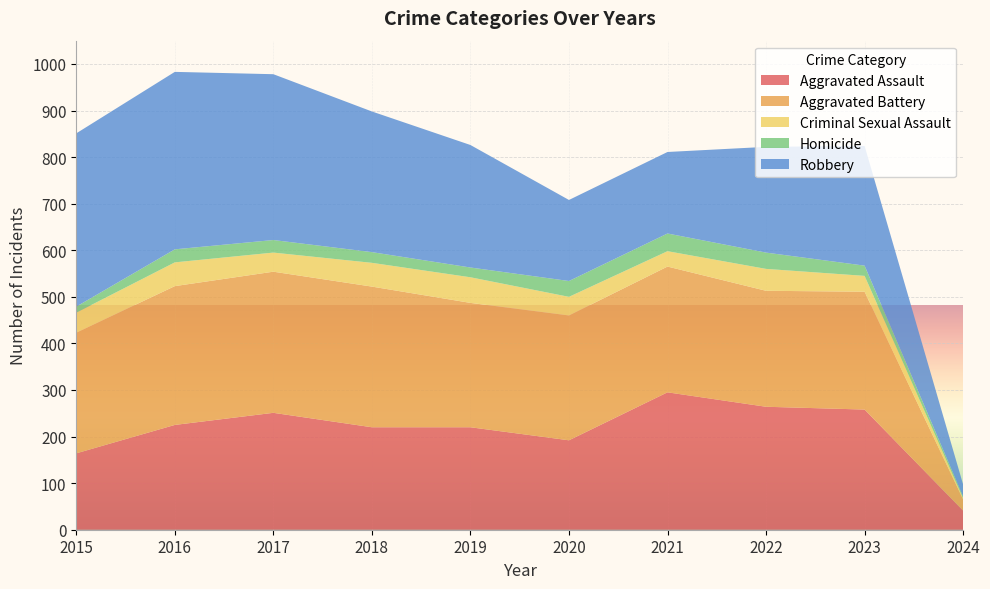

Reading left to right, what are all the values shown in this chart?

Aggravated Assault: 164	225	251	220	220	192	295	264	258	41
Aggravated Battery: 259	298	303	302	267	268	270	249	253	24
Criminal Sexual Assault: 43	51	41	51	55	40	33	47	34	3
Homicide: 13	28	27	23	21	34	38	35	22	3
Robbery: 372	381	356	302	263	174	175	227	257	26